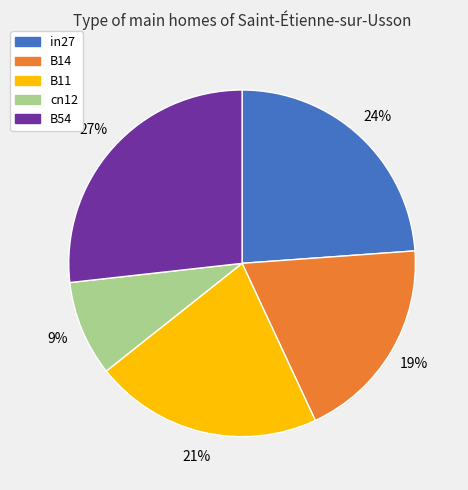

Which category has the smallest portion of the pie?

cn12